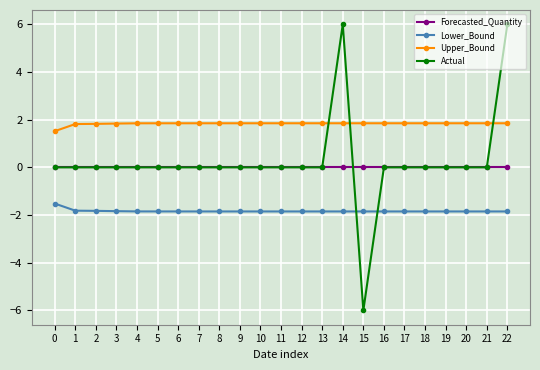

What is the highest value of the Lower_Bound series?

-1.5